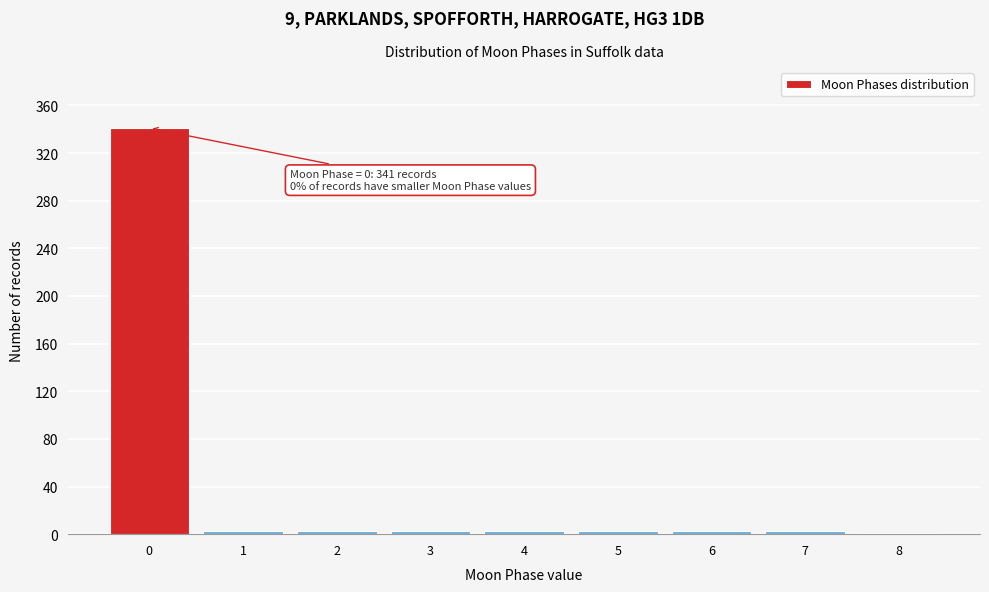

Reading left to right, what are all the values shown in this chart?

0=341	1=3	2=3	3=3	4=3	5=3	6=3	7=3	8=1